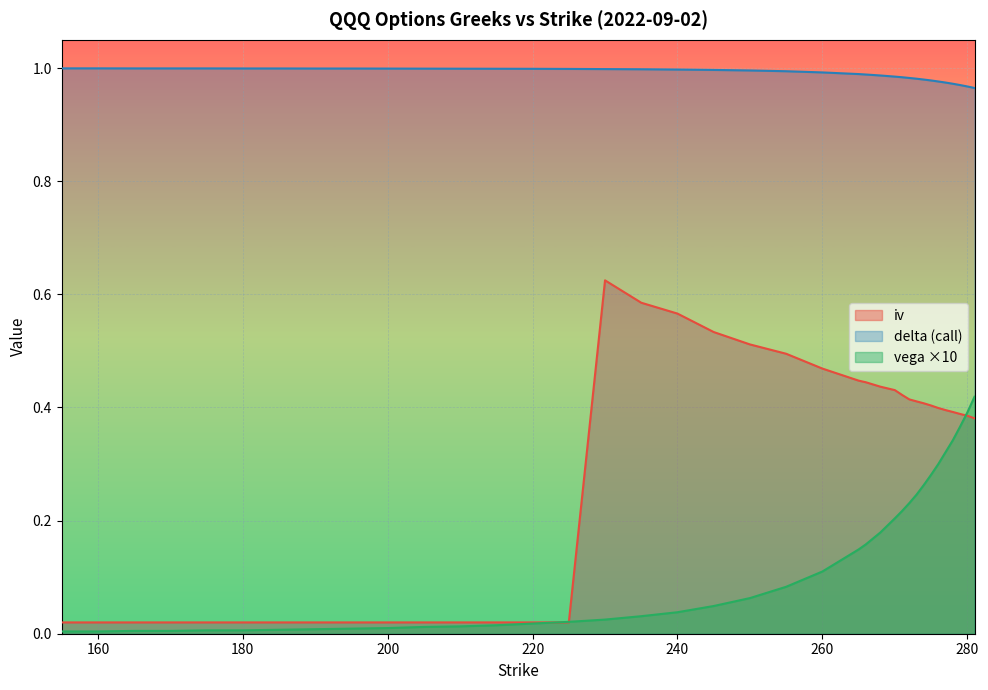

What is the difference between the highest and lowest values at 271?

0.8